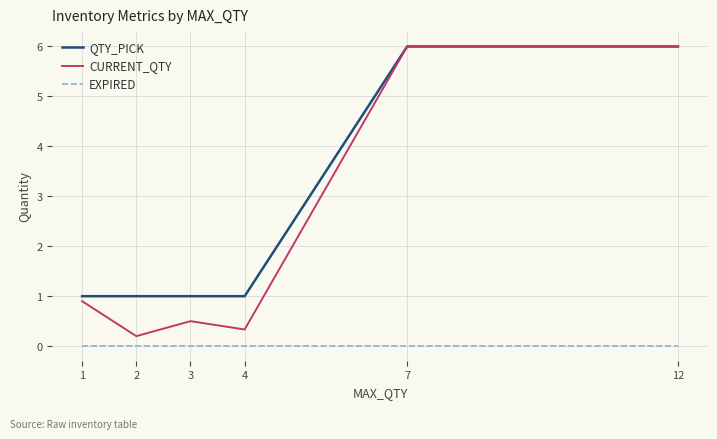

Which series has the largest range (max minus min)?

CURRENT_QTY